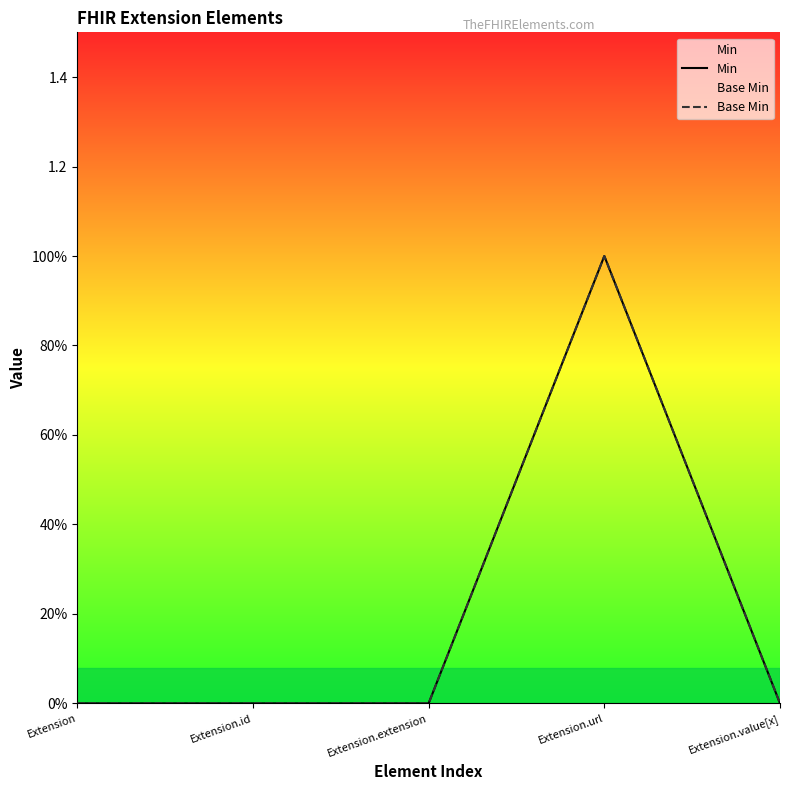

Reading right to left, extract all data points from this chart.

Min: 0	1	0	0	0
Base Min: 0	1	0	0	0